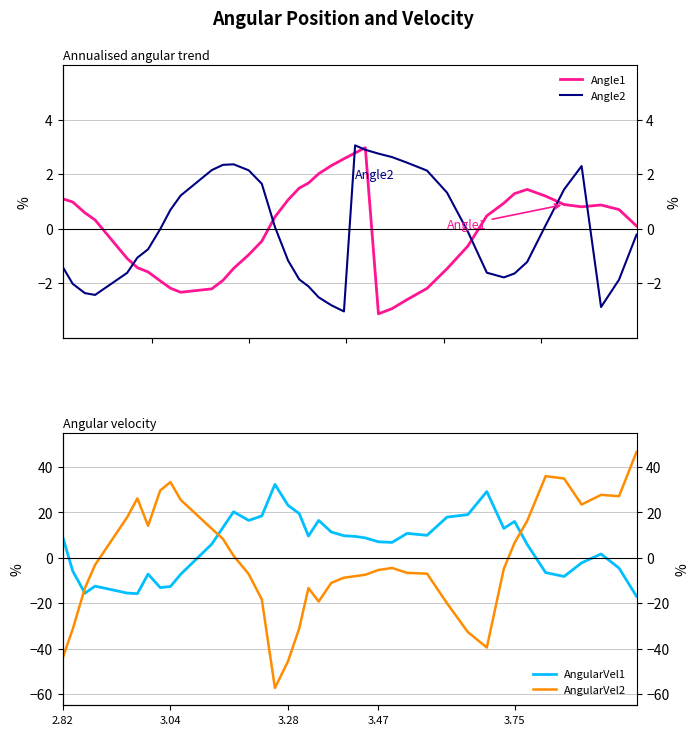

What is the spread (max minus min) of values at 3.04?

46.0